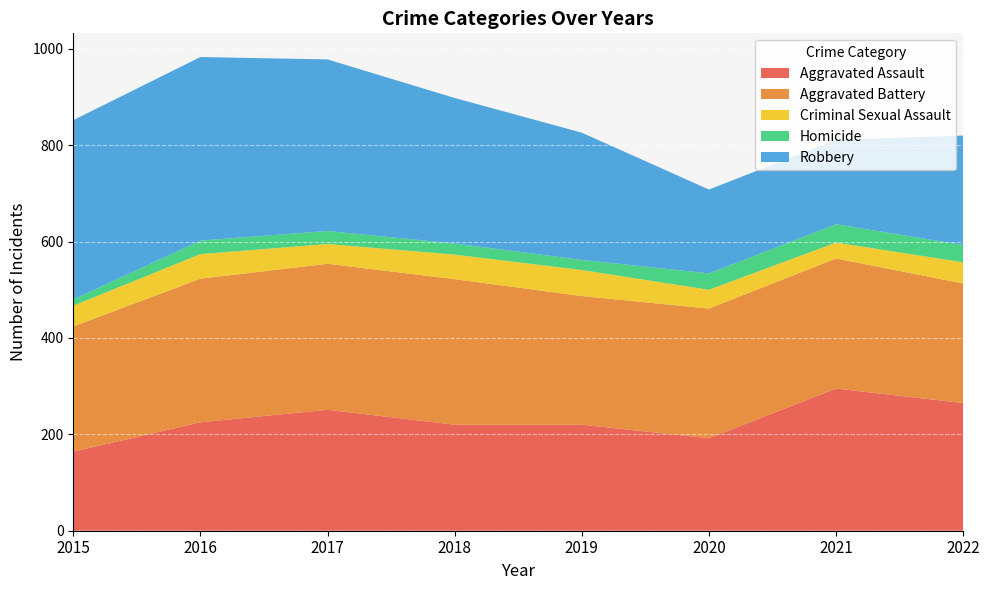

Reading right to left, transcribe all the data shown in this chart.

Aggravated Assault: 2022=265	2021=295	2020=192	2019=220	2018=220	2017=251	2016=225	2015=164
Aggravated Battery: 2022=248	2021=270	2020=269	2019=267	2018=302	2017=303	2016=298	2015=260
Criminal Sexual Assault: 2022=44	2021=33	2020=39	2019=54	2018=51	2017=41	2016=51	2015=43
Homicide: 2022=36	2021=38	2020=34	2019=21	2018=23	2017=27	2016=28	2015=13
Robbery: 2022=227	2021=175	2020=174	2019=264	2018=302	2017=356	2016=381	2015=372